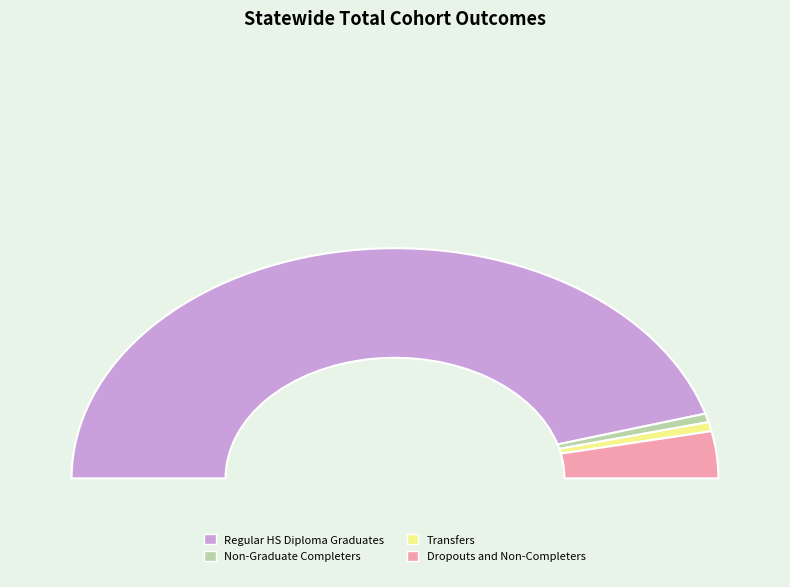

How many segments does this pie chart have?

4